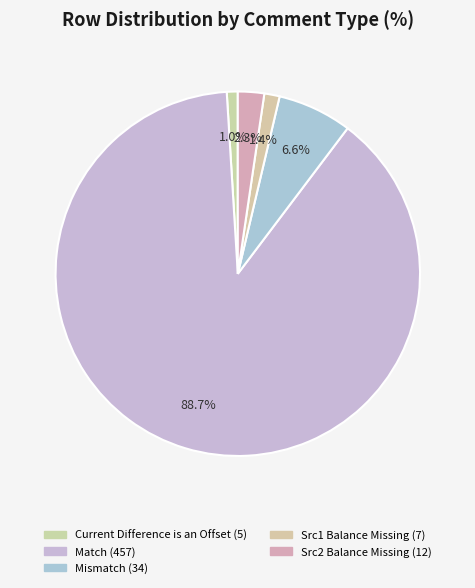

Rank the categories by value from lowest to highest.

Current Difference is an Offset, Src1 Balance Missing, Src2 Balance Missing, Mismatch, Match